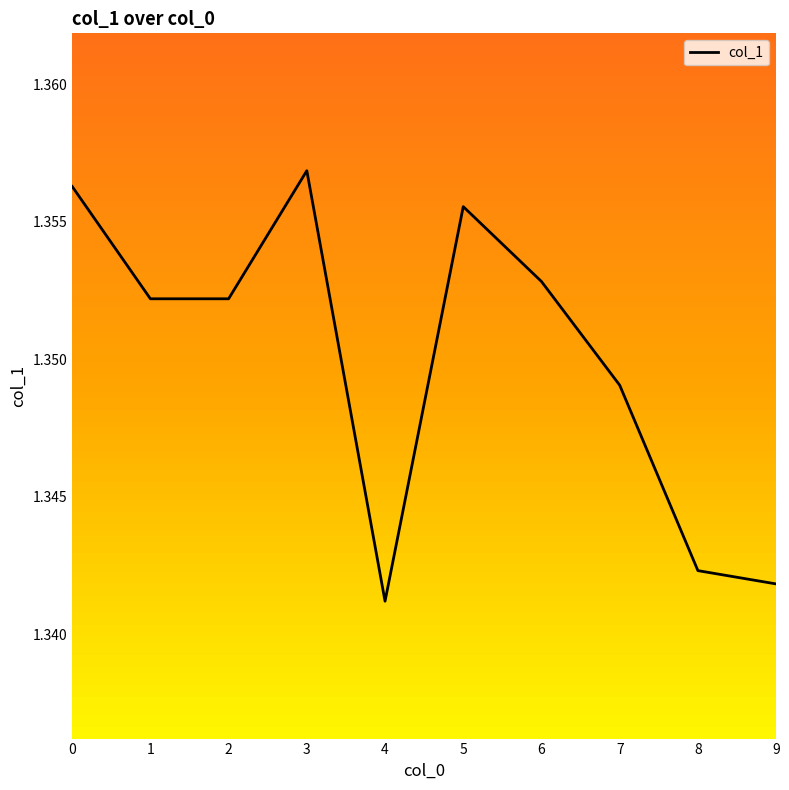

Is it true that the value at 1 is 2.3?

False